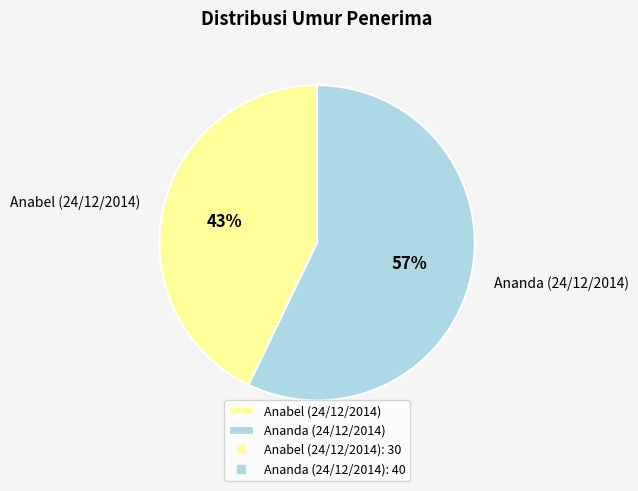

To the nearest percent, what is the combined percentage of Ananda (24/12/2014) and Anabel (24/12/2014)?

100%